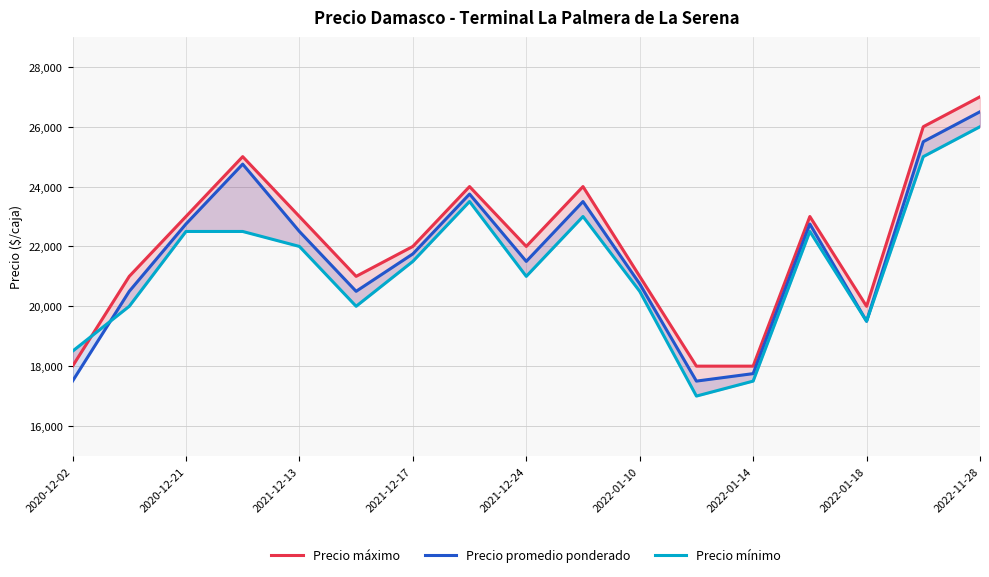

Read the Precio mínimo value at 2022-01-10, to the nearest 10.

20500